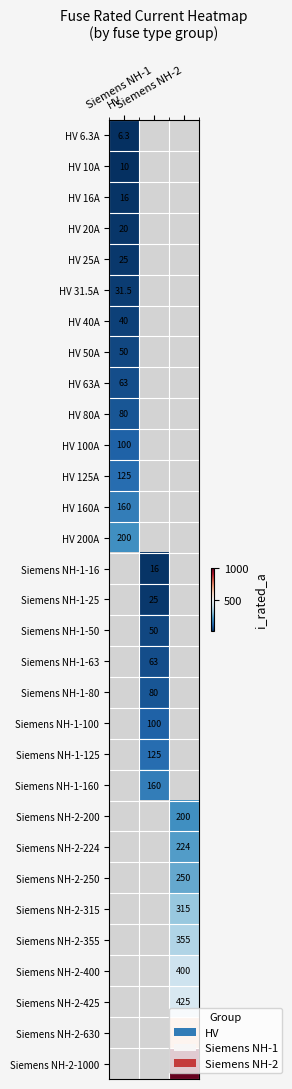

Is the value of Siemens NH-2-425 at HV greater than the value of HV 50A at HV?

No